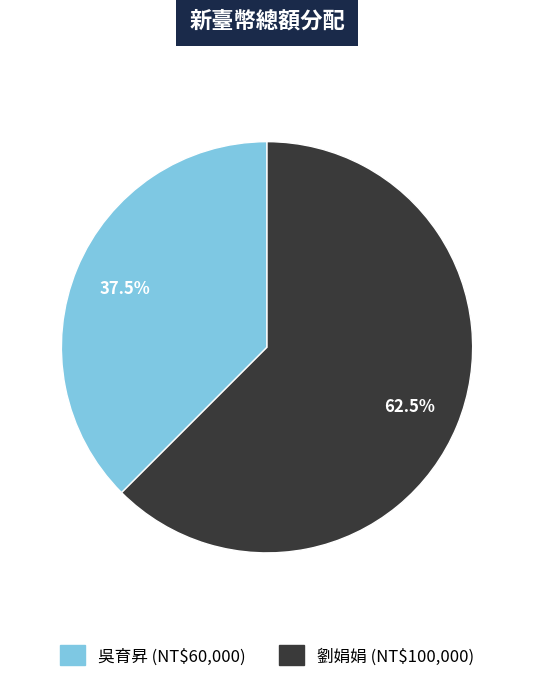

Is there any slice that represents more than half of the pie?

Yes